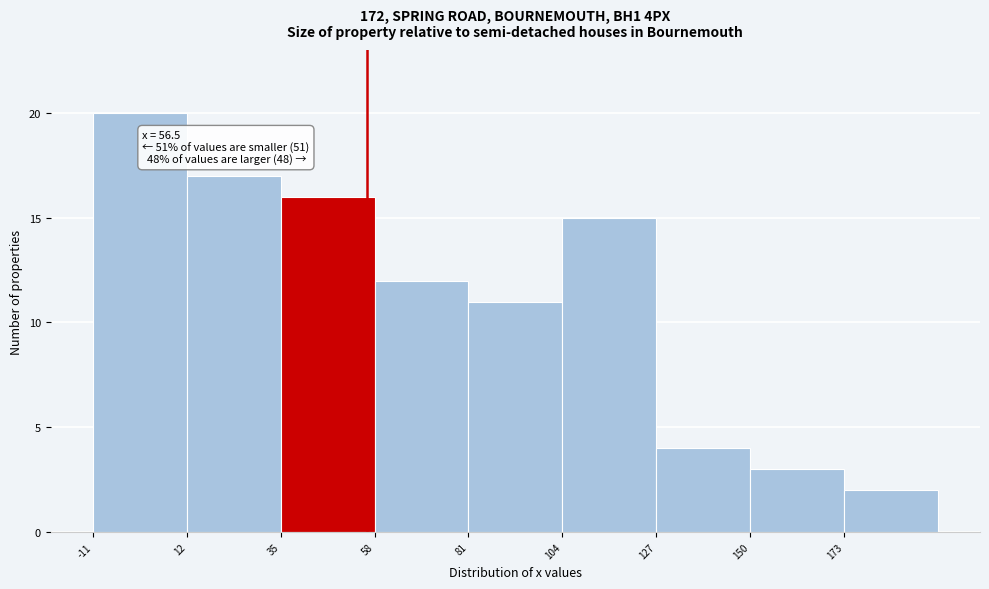

Which range on the x-axis has the tallest bar?

-10 to 10